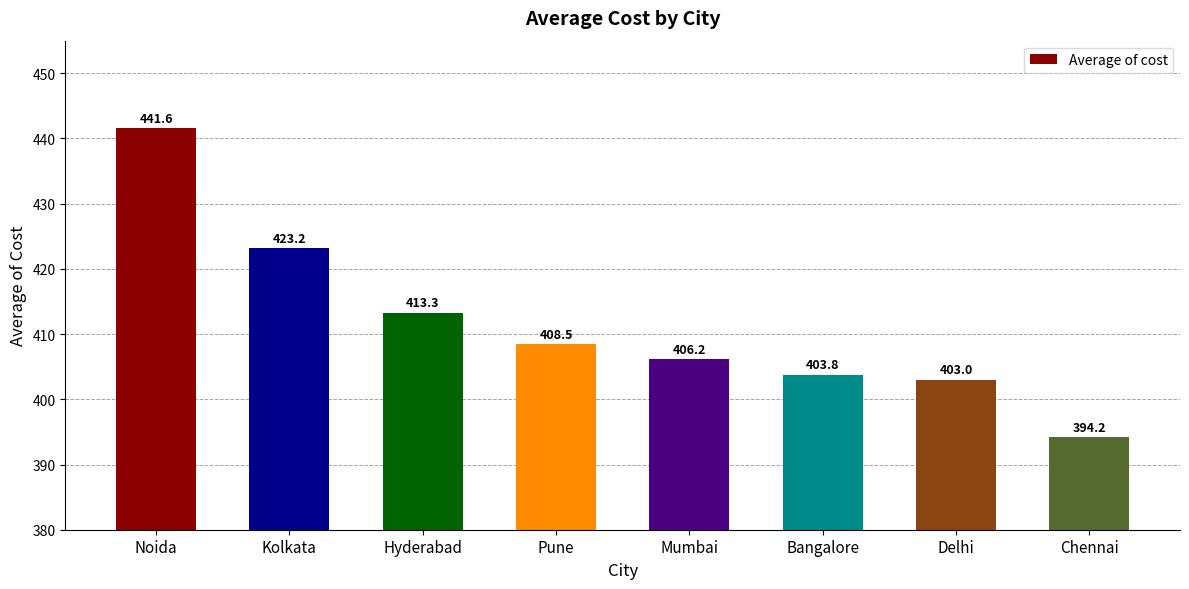

Approximately how many times larger is the value at Delhi compared to Bangalore?

1.0